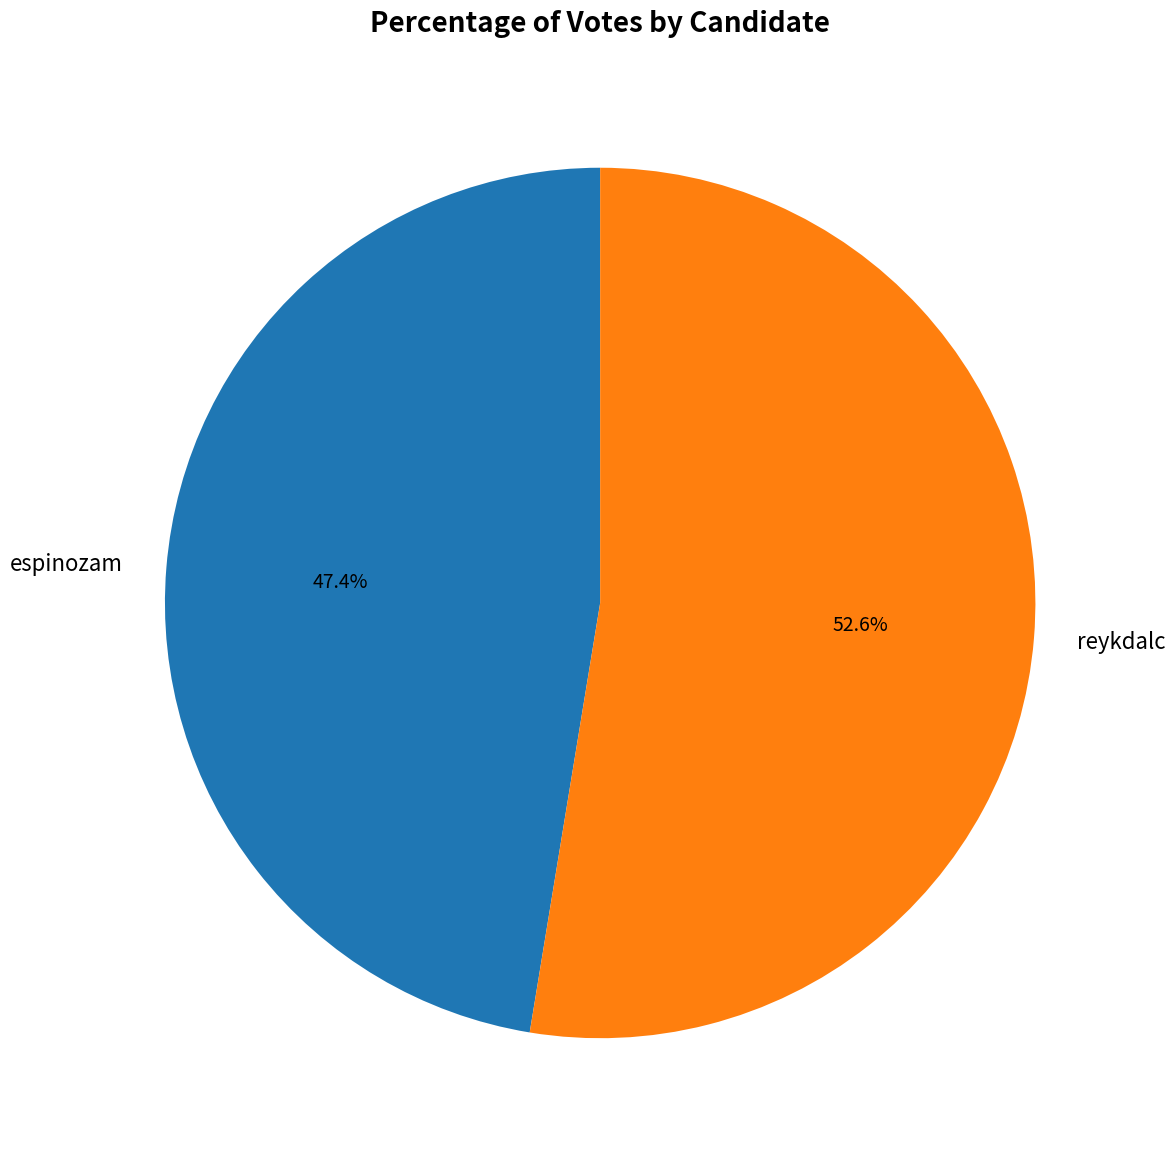

Is it true that espinozam is 47% of the pie?

True